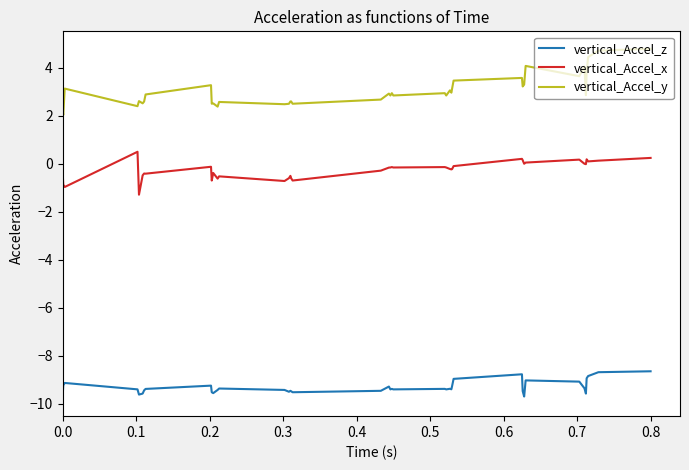

True or false: vertical_Accel_x and vertical_Accel_z cross at least once.

False